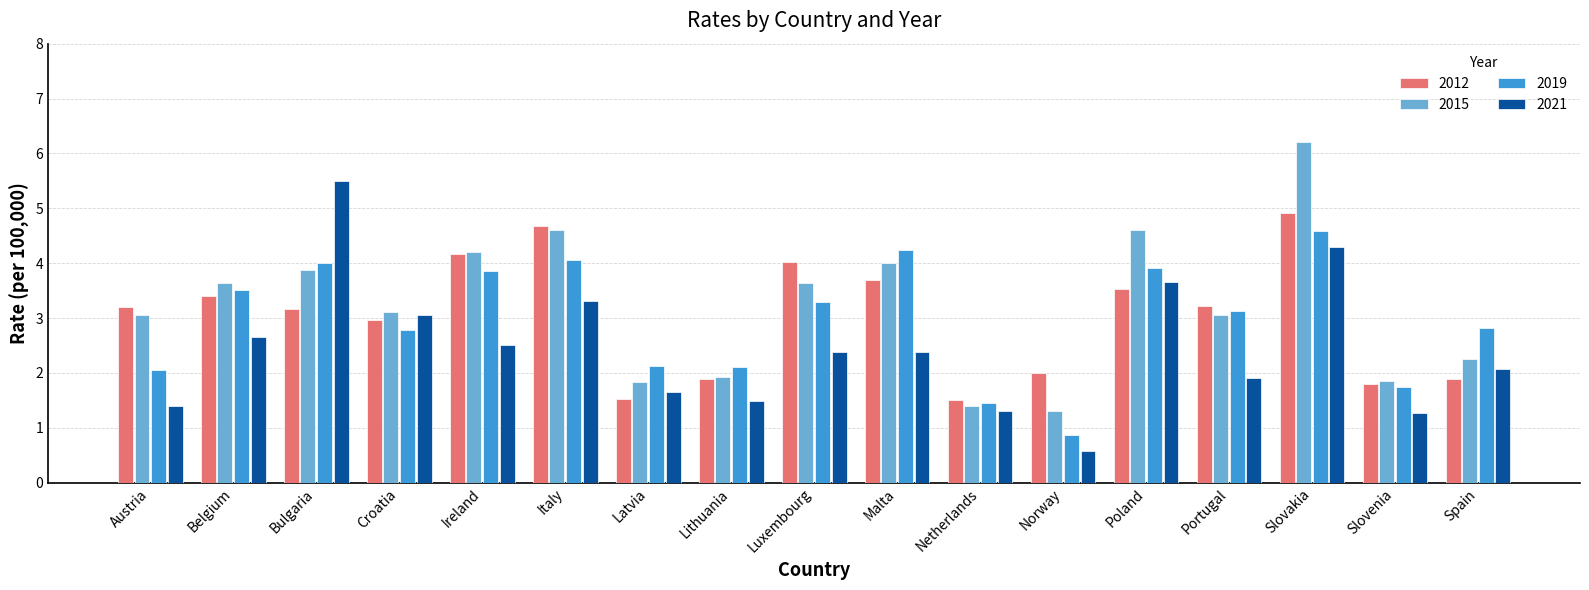

Which series changed the most between Croatia and Slovakia?

2015